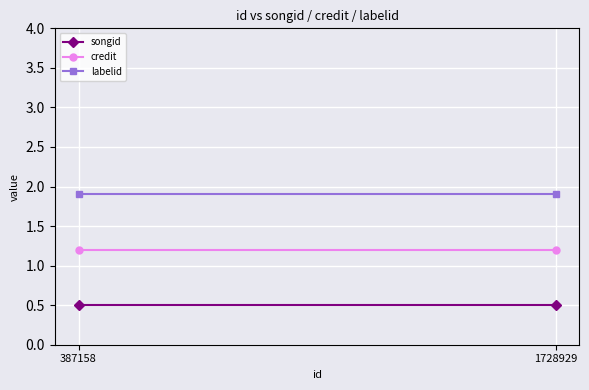

The value of labelid at 387158 is 0.9. True or false?

False